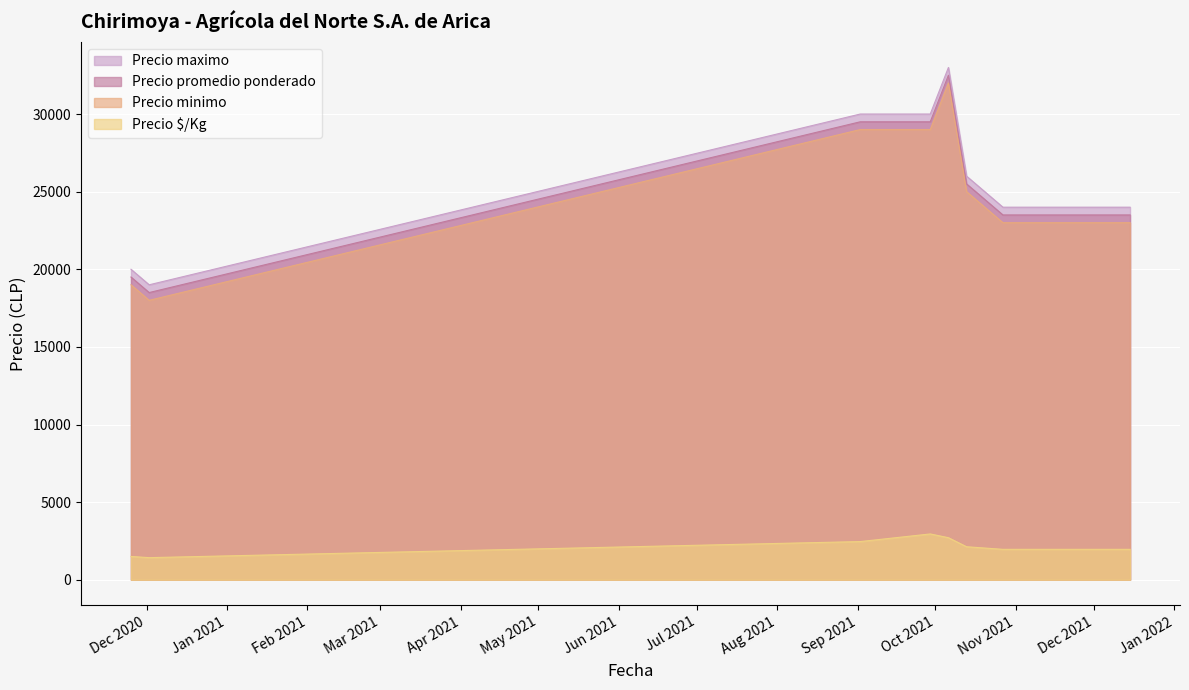

Between 2021-10-20 and 2021-11-24, which series saw the biggest shift?

Precio minimo